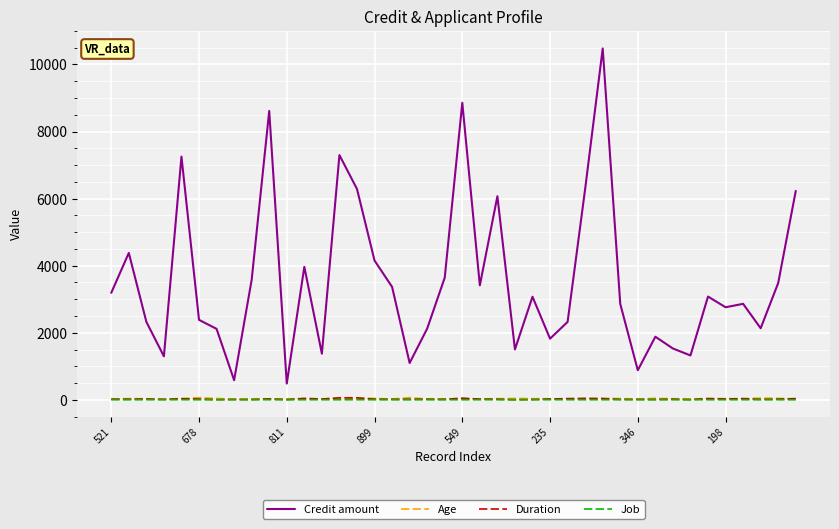

True or false: Credit amount and Duration cross at least once.

False